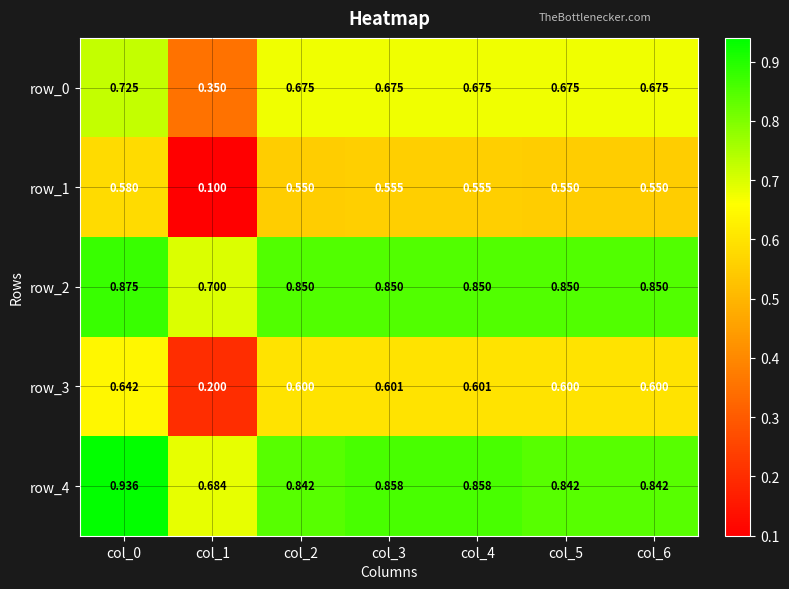

Count the row_2 values in the range 0 to 1.

7